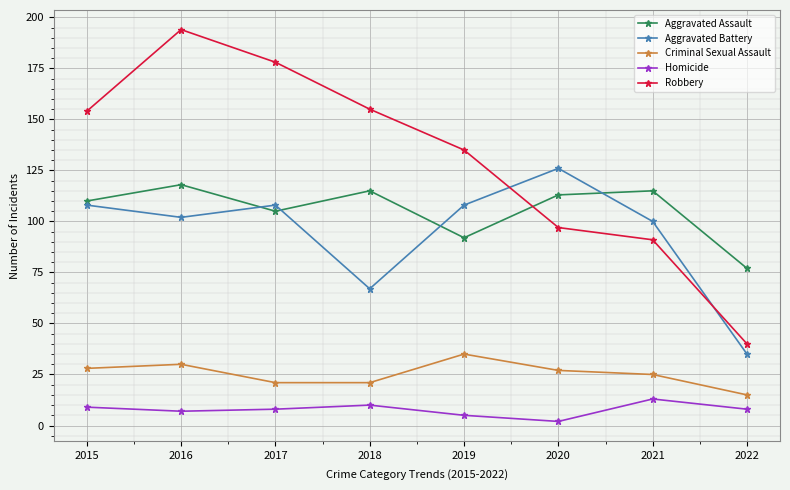

Which series changed the most between 2016 and 2018?

Robbery